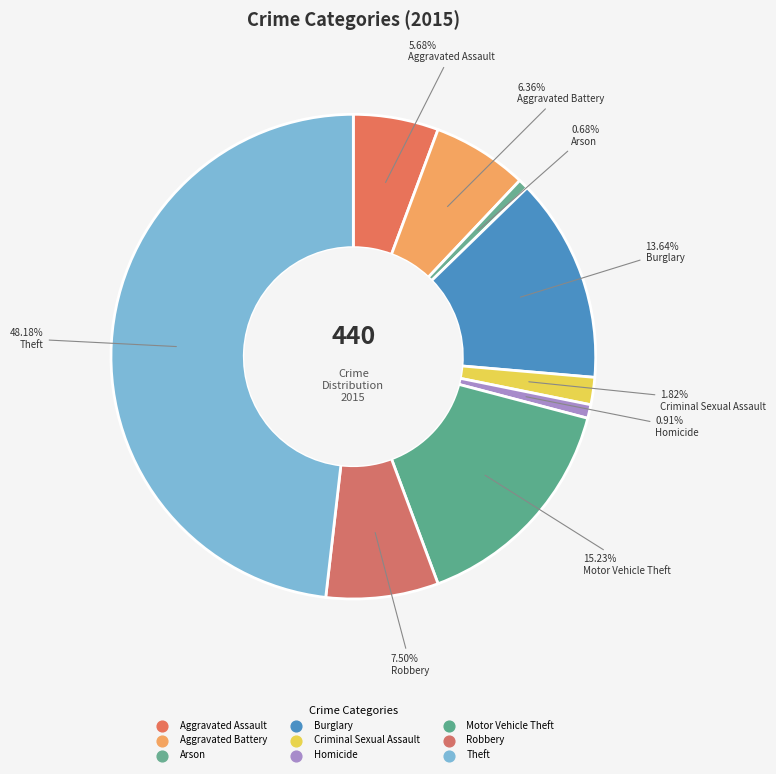

Combined, what portion of the pie is Theft and Criminal Sexual Assault?

50.0%